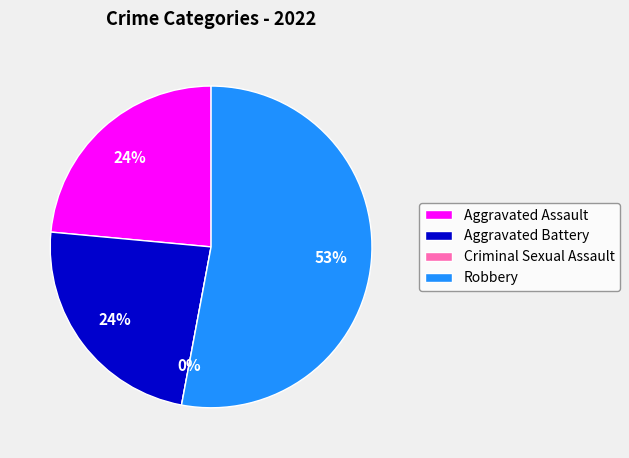

Is there a majority slice in this chart?

Yes